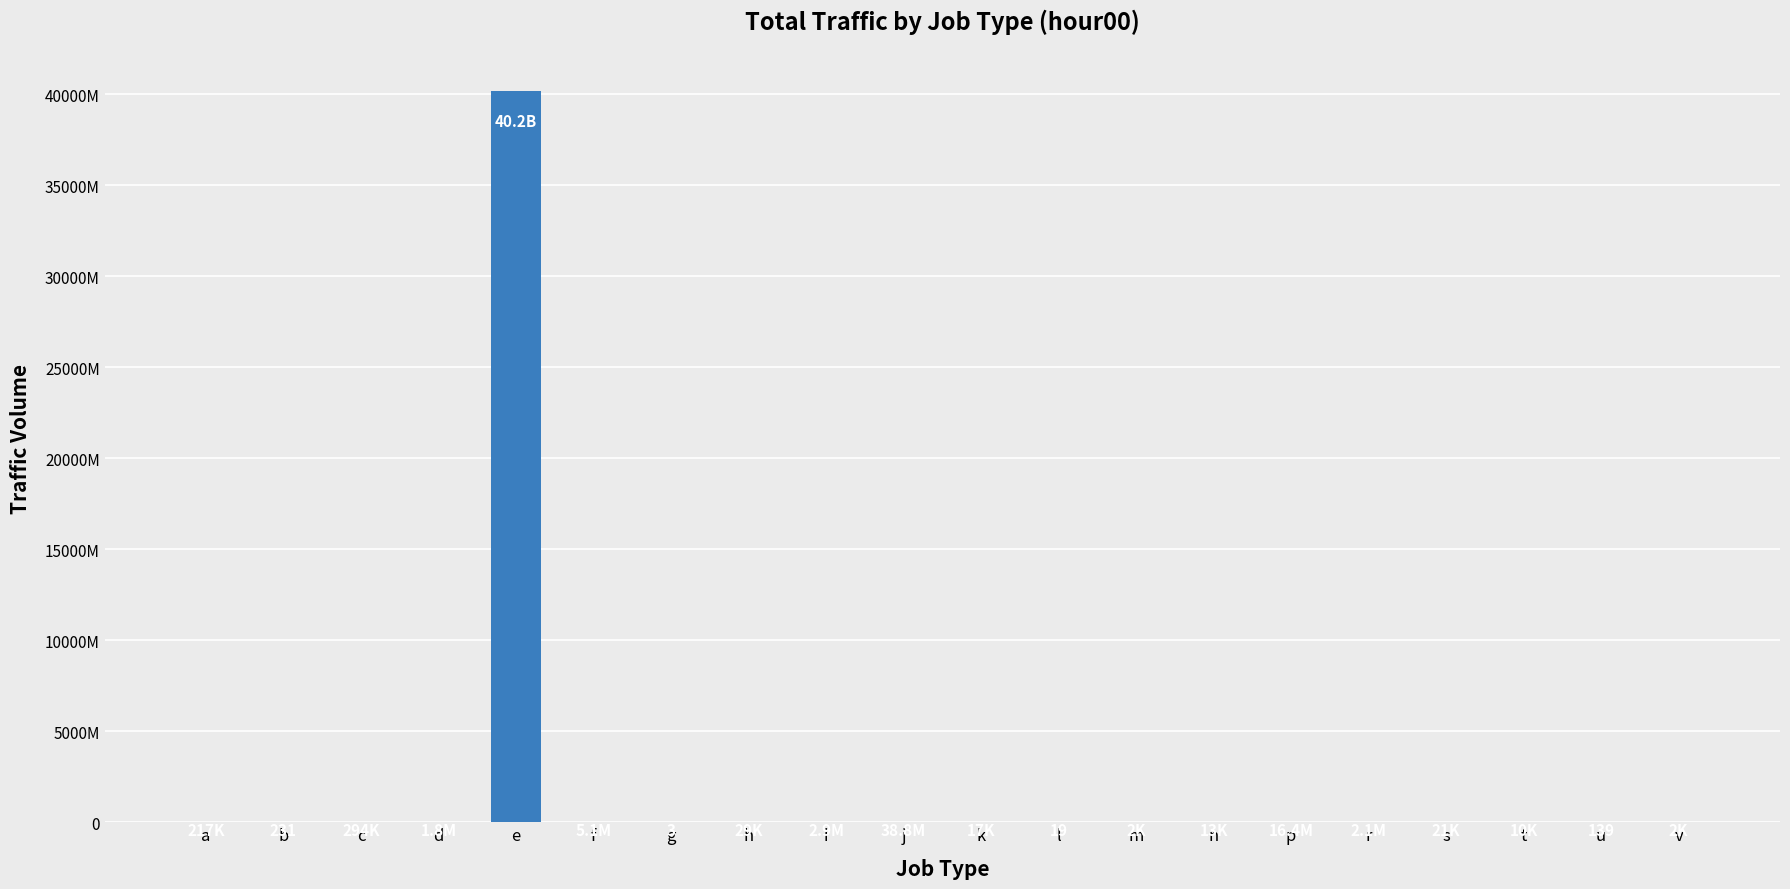

Are the bars horizontal?

No